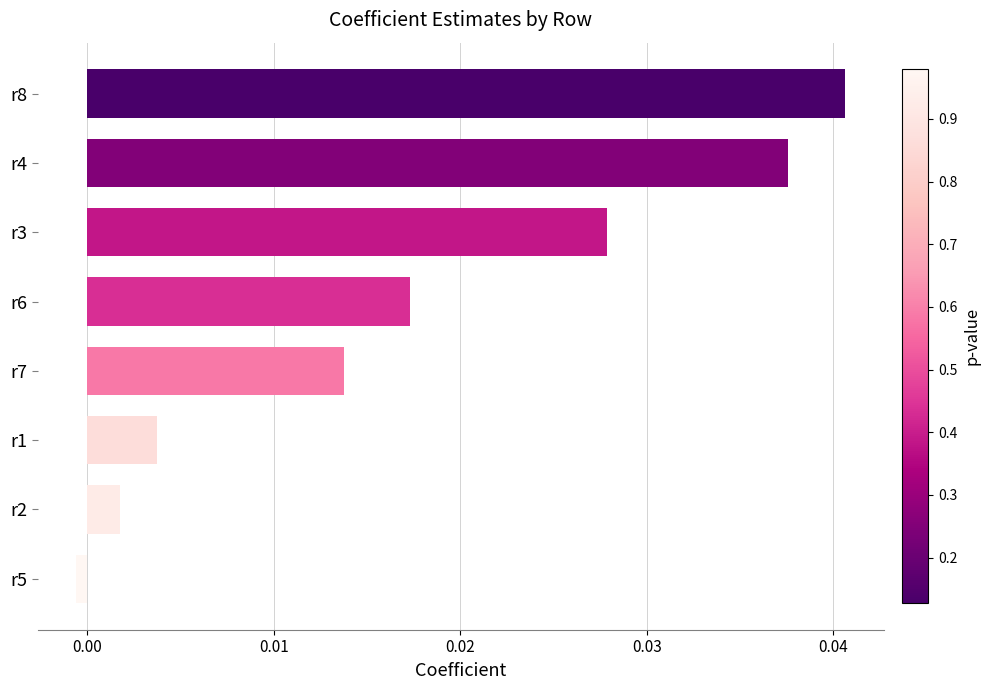

What is the label of the 4th bar from the top?

r6